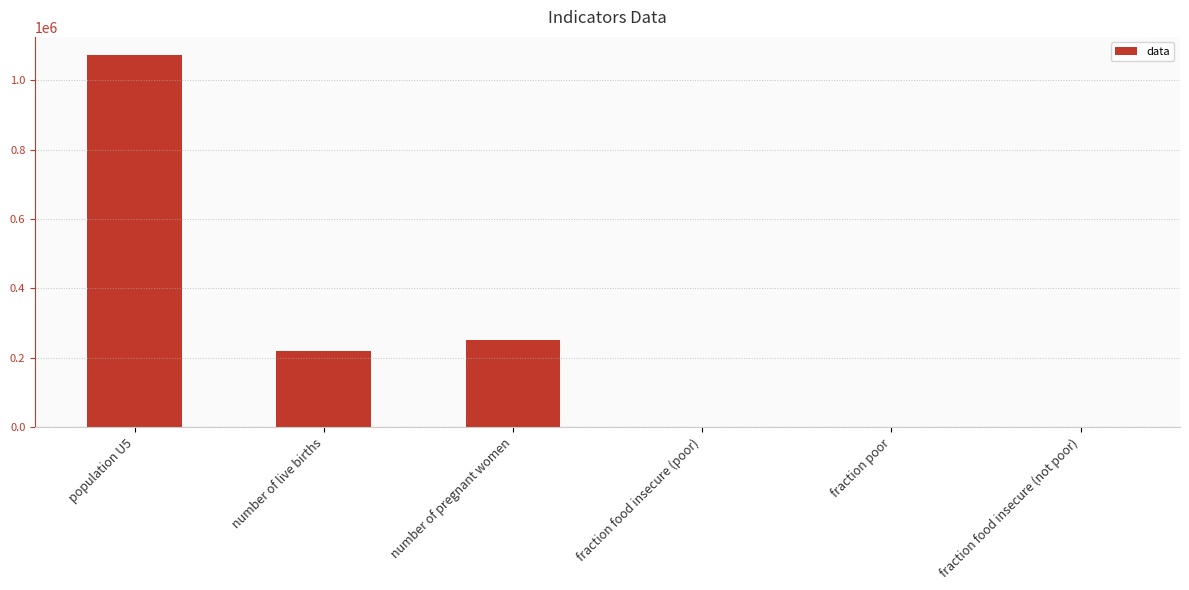

True or false: the data shows 252557.0 at number of pregnant women.

True